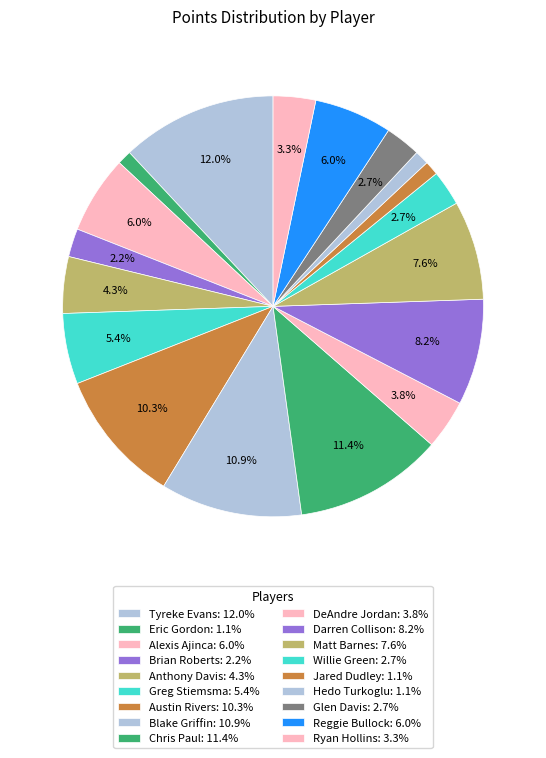

What percentage do Tyreke Evans and Blake Griffin together represent?

22.8%